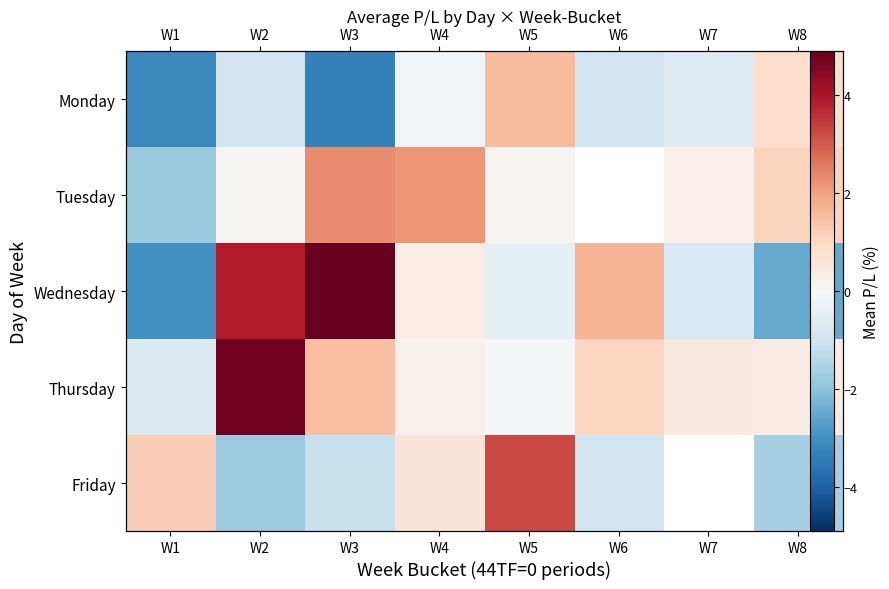

At which label is Wednesday closest to 0?

W4